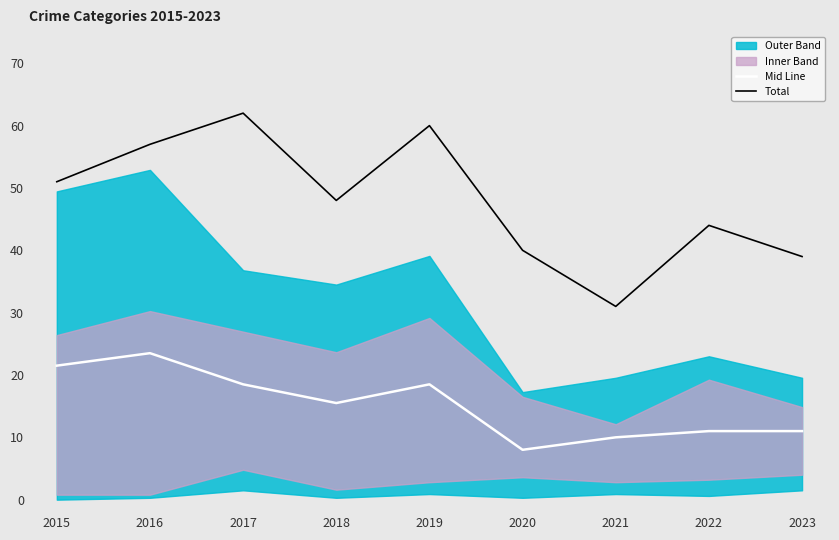

The value of Total at 2021 is 31.0. True or false?

True